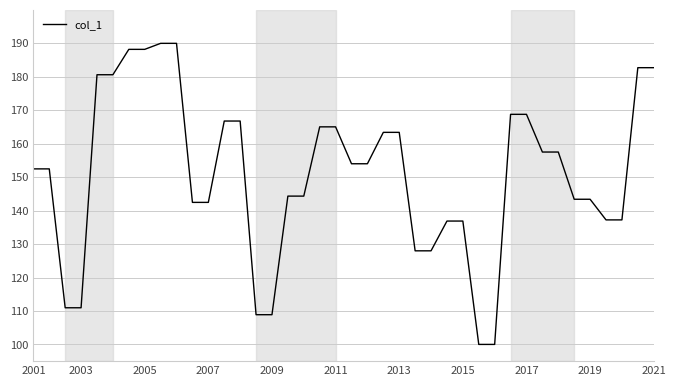

What is the difference between the maximum and minimum values?

90.0